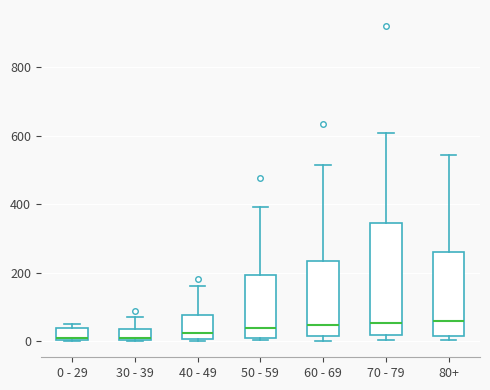

Reading left to right, read every box against the y-axis: the position of its median line, the range the box covers, and the ends of its whiskers. The values are not printed on the chart, so give them approximately, as read against the axis.

0 - 29: median 20, box 0 to 40, whiskers 0 to 60
30 - 39: median 20, box 0 to 40, whiskers 0 to 80
40 - 49: median 20, box 0 to 80, whiskers 0 (just below the box's lower edge) to 160
50 - 59: median 40, box 20 to 200, whiskers 0 to 400
60 - 69: median 40, box 20 to 240, whiskers 0 to 520
70 - 79: median 60, box 20 to 340, whiskers 0 to 600
80+: median 60, box 20 to 260, whiskers 0 to 540